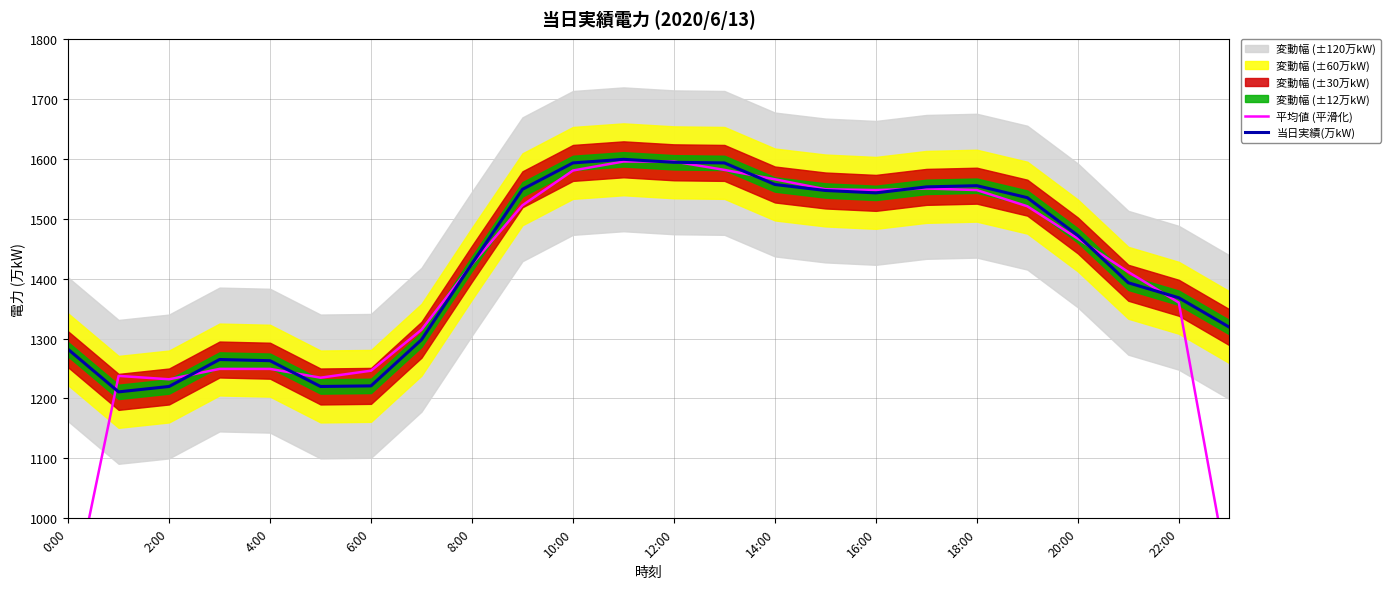

What is the lowest value of the 当日実績(万kW) series?

1211